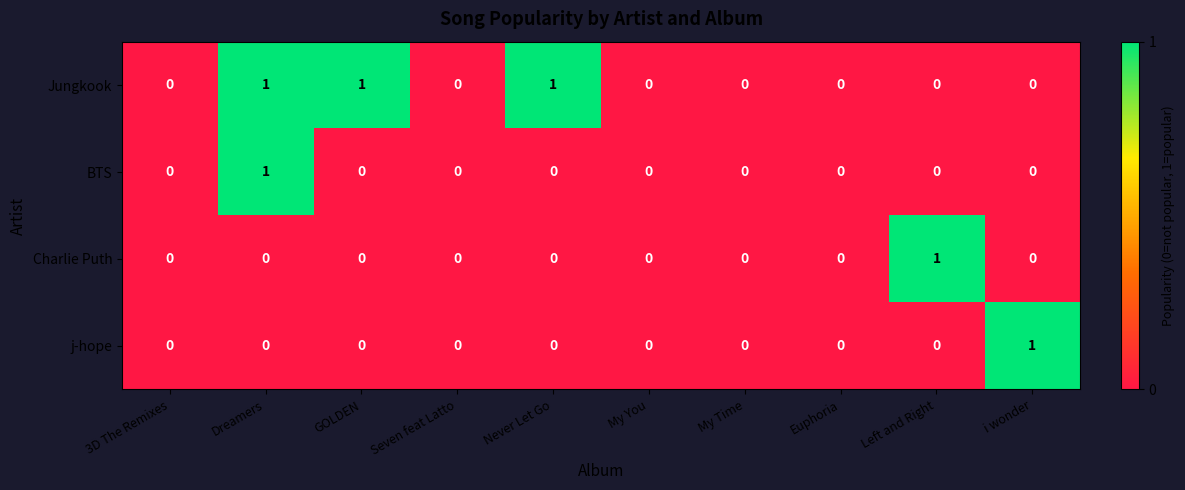

Between Never Let Go and My Time, which series saw the biggest shift?

Jungkook